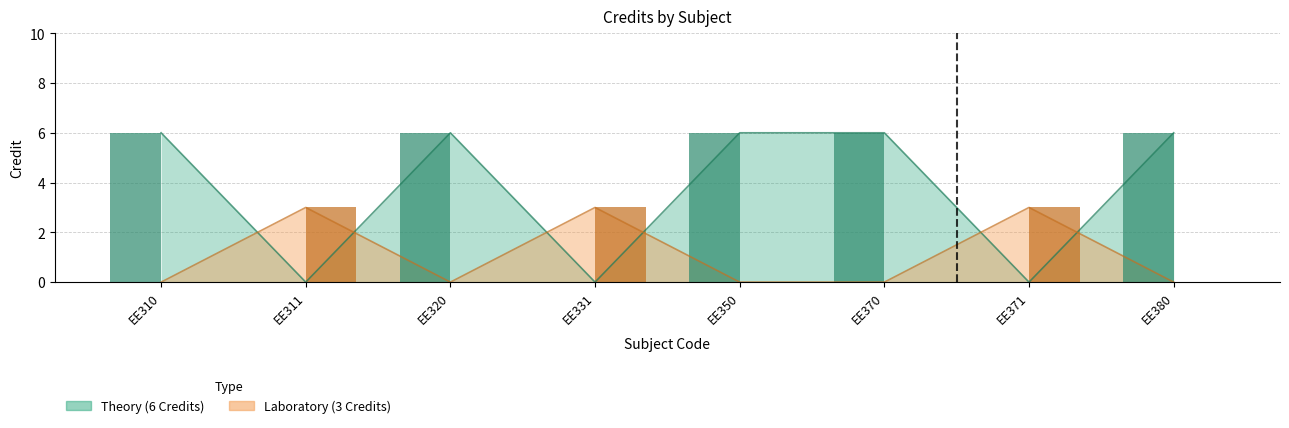

Count the number of categories in the chart.

8